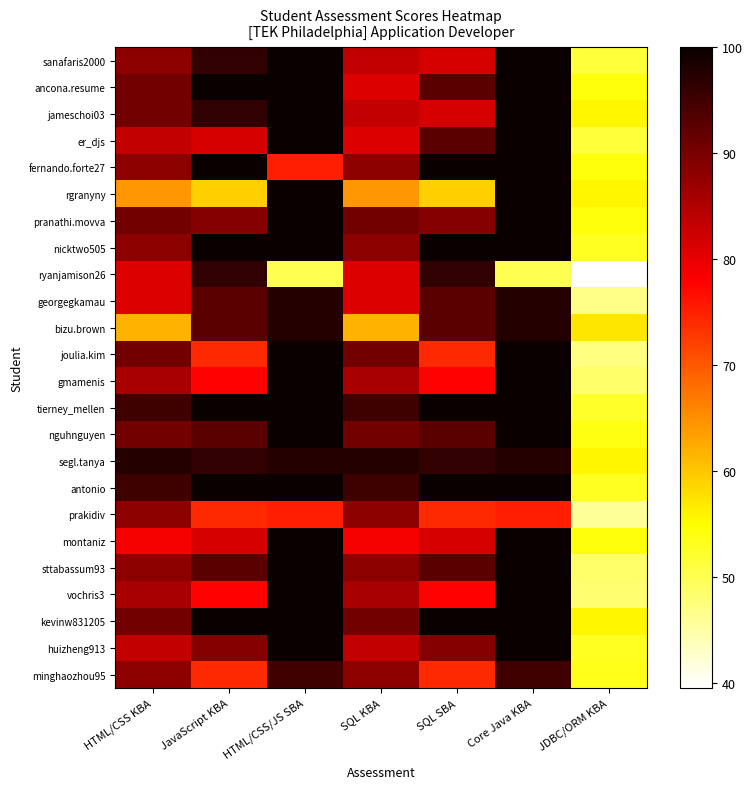

What is the smallest value displayed?

39.5